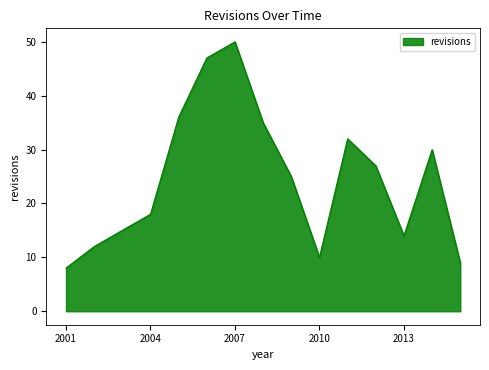

What is the greatest value displayed?

50